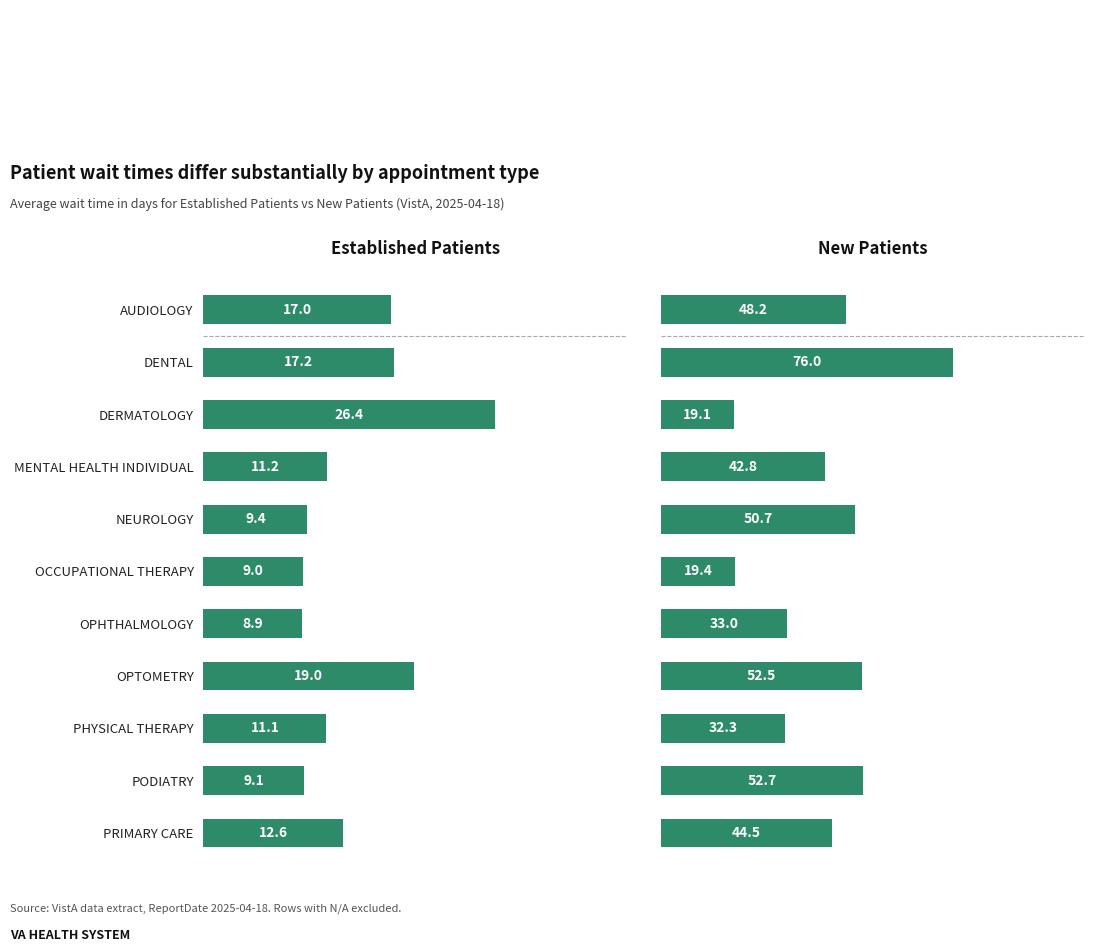

What is the difference between the highest and lowest values at OPTOMETRY?

33.5